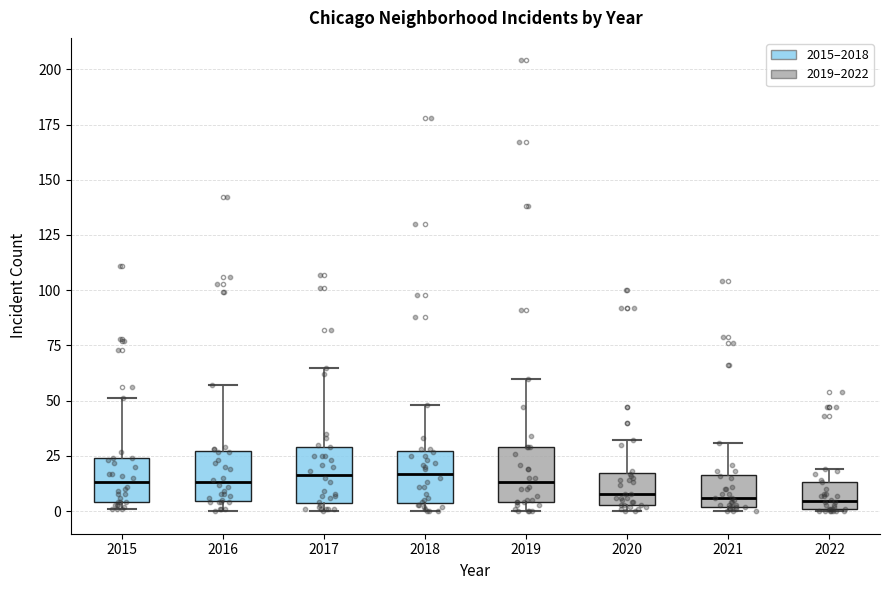

Reading left to right, transcribe this box plot: for each box, give where its median line is, the range the box spans, and where its two whiskers end, as read against the y-axis. The values are not printed on the chart, so give them approximately, as read against the axis.

2015: median 15, box 5 to 25, whiskers 0 to 50
2016: median 15, box 5 to 25, whiskers 0 to 55
2017: median 15, box 5 to 30, whiskers 0 to 65
2018: median 15, box 5 to 25, whiskers 0 to 50
2019: median 15, box 5 to 30, whiskers 0 to 60
2020: median 10, box 5 to 15, whiskers 0 to 30
2021: median 5, box 0 to 15, whiskers 0 (just below the box's lower edge) to 30
2022: median 5, box 0 to 15, whiskers 0 to 20